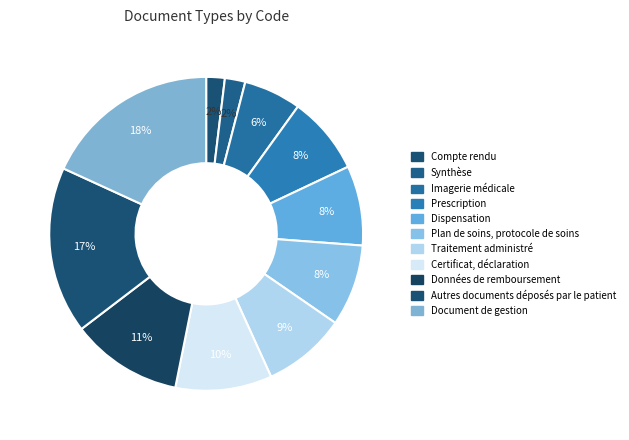

Which category has the biggest portion of the pie?

Document de gestion